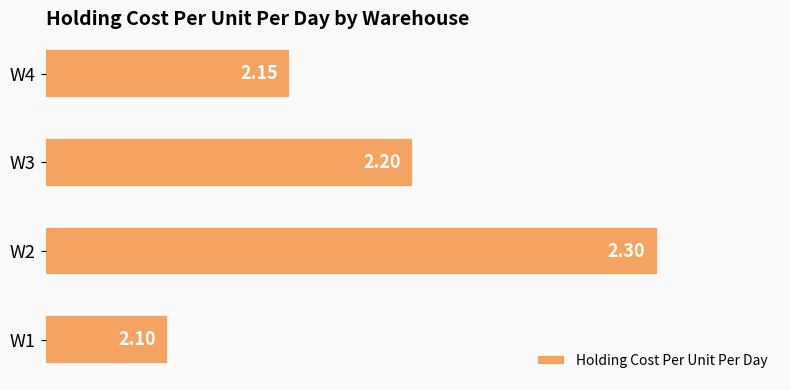

Rank the categories by value from lowest to highest.

W1, W4, W3, W2